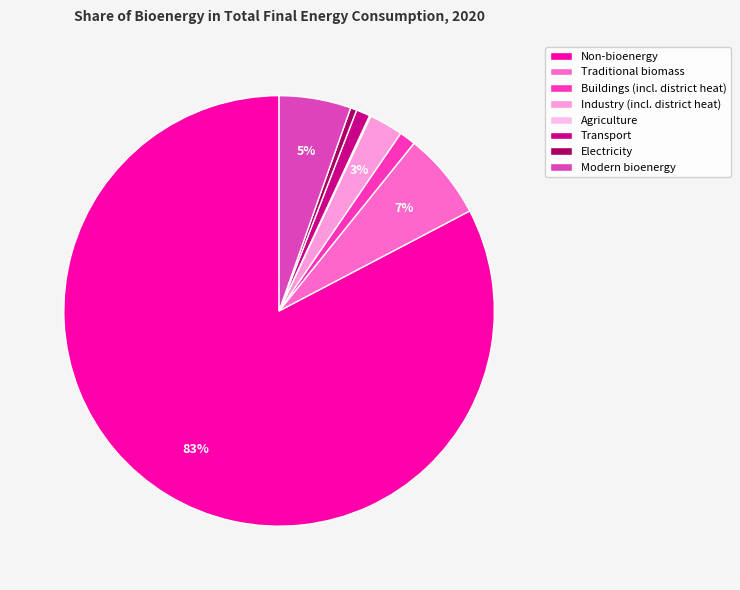

How much of the chart is everything except Buildings (incl. district heat)?

98.8%